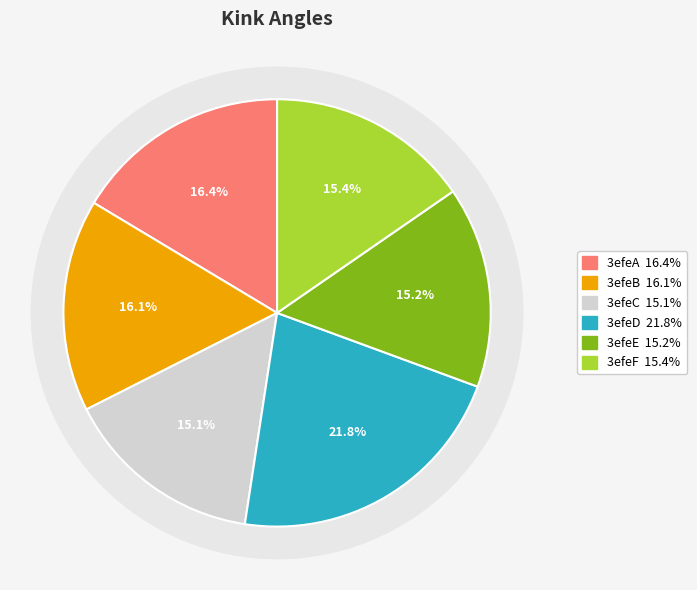

To the nearest percent, what is the combined percentage of 3efeC and 3efeD?

37%